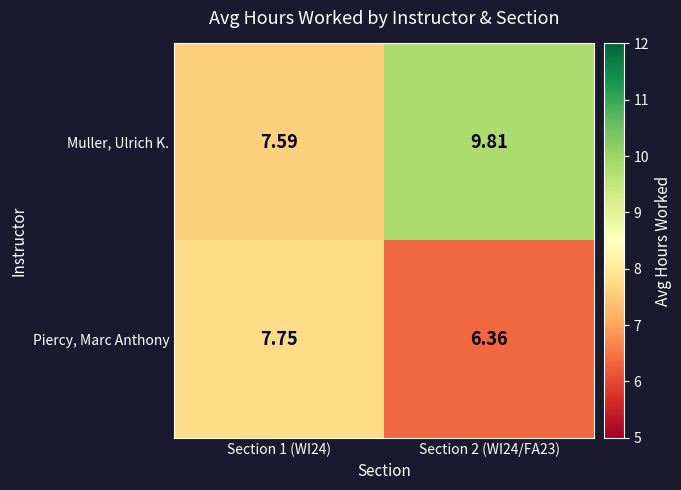

At which category is the sum across all series the highest?

Section 2 (WI24/FA23)